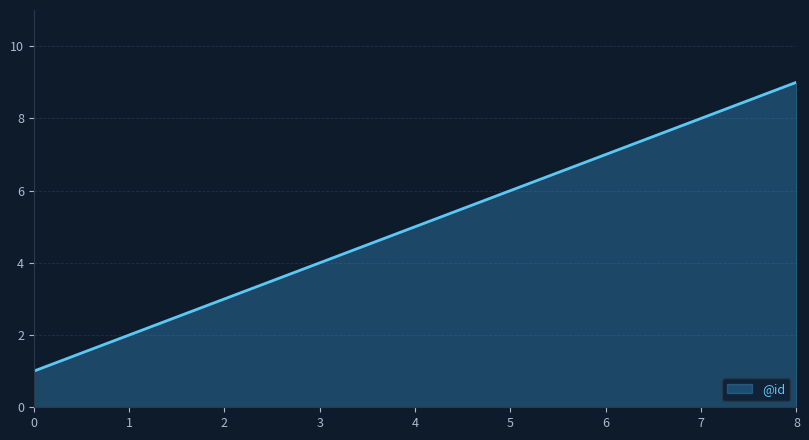

List the labels in order of value, smallest first.

0, 1, 2, 3, 4, 5, 6, 7, 8